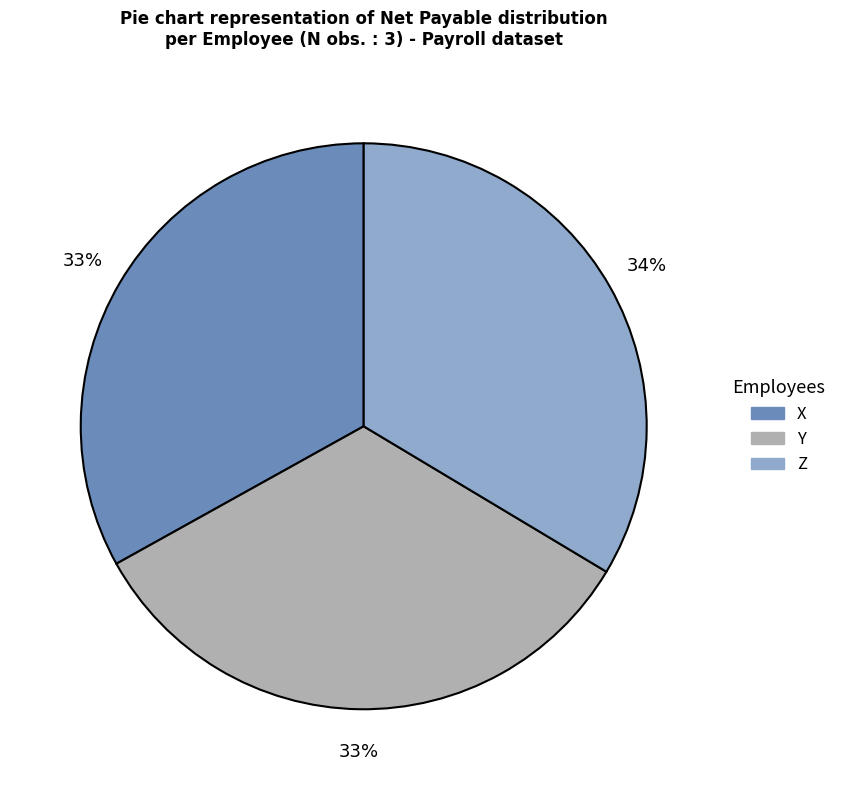

What is the ratio of the value at X to the value at Z?

1.0